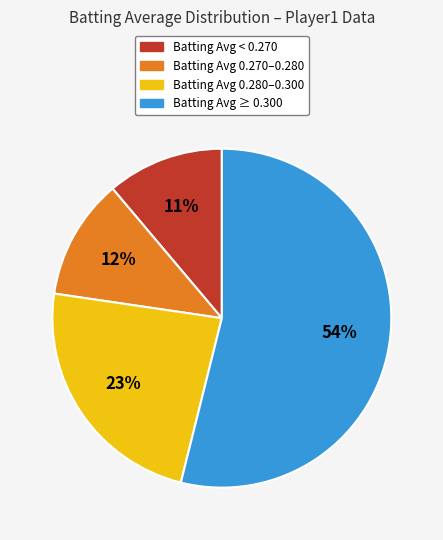

Does any single category account for the majority?

Yes